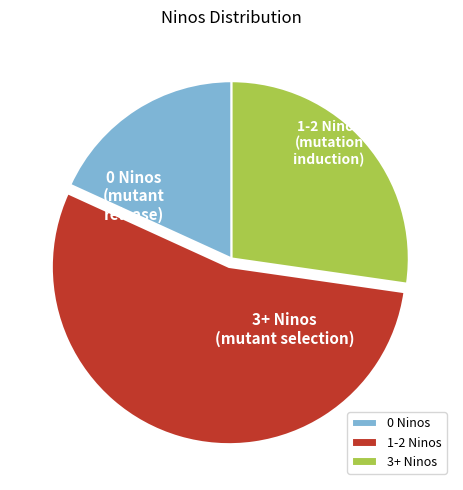

Is it true that 1-2 Ninos is 55% of the pie?

True